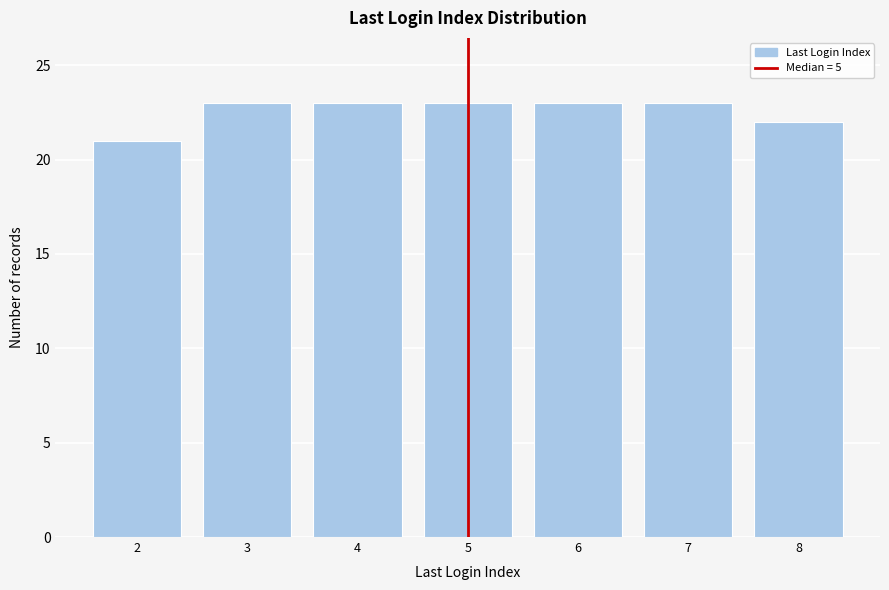

Reading left to right, extract all data points from this chart.

2=21	3=23	4=23	5=23	6=23	7=23	8=22